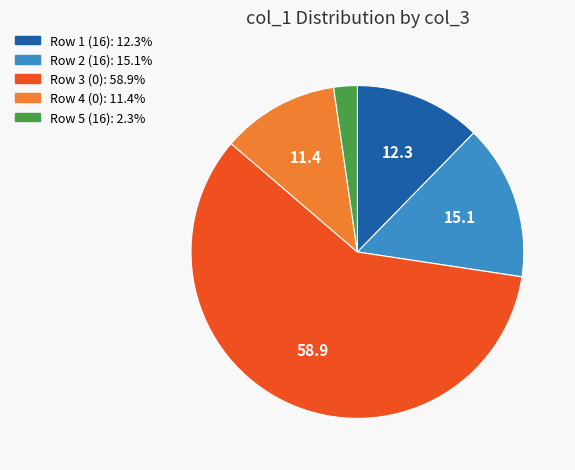

Is there a majority slice in this chart?

Yes